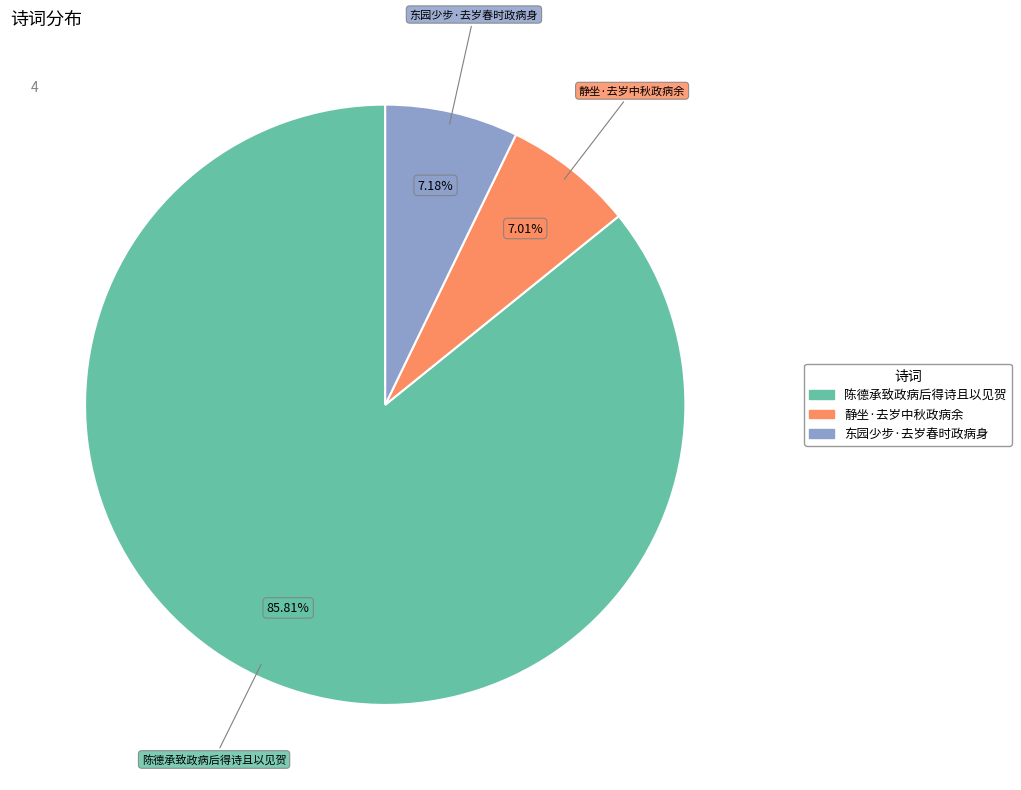

To the nearest percent, what is the difference between the largest and smallest slice percentages?

79%